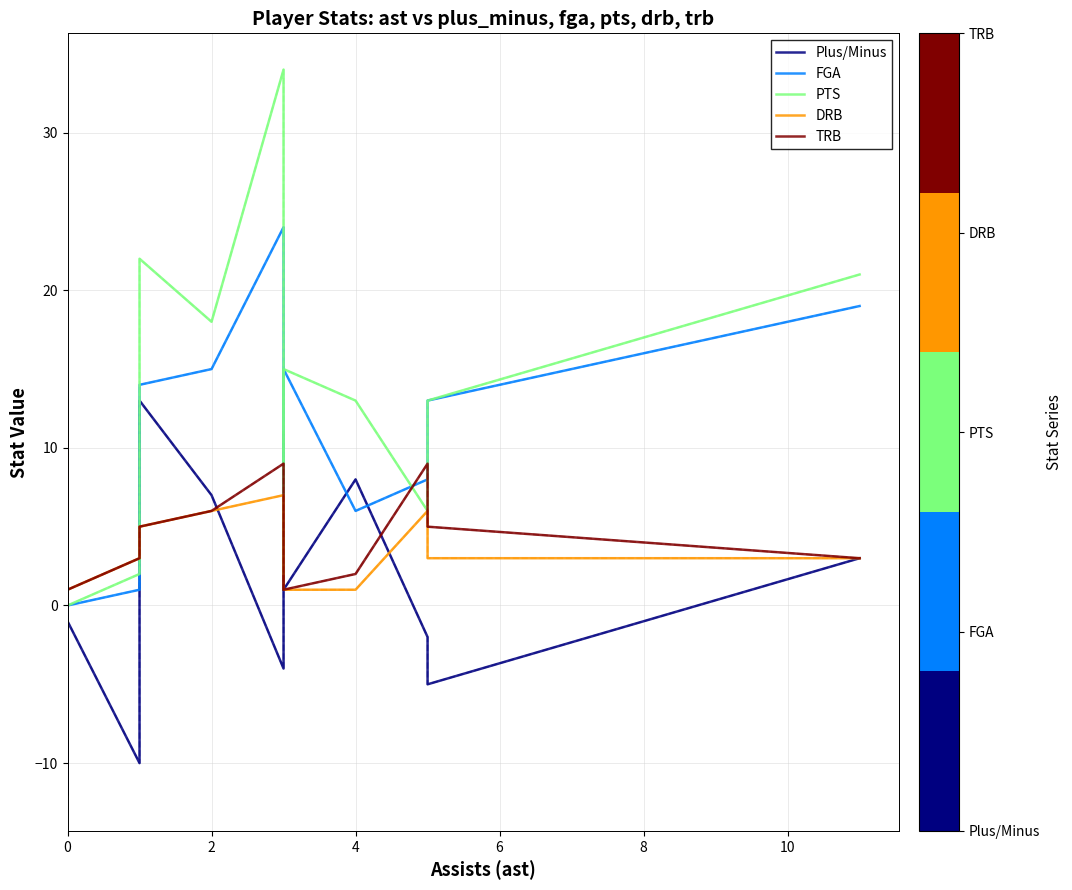

Does the chart have visible grid lines?

Yes